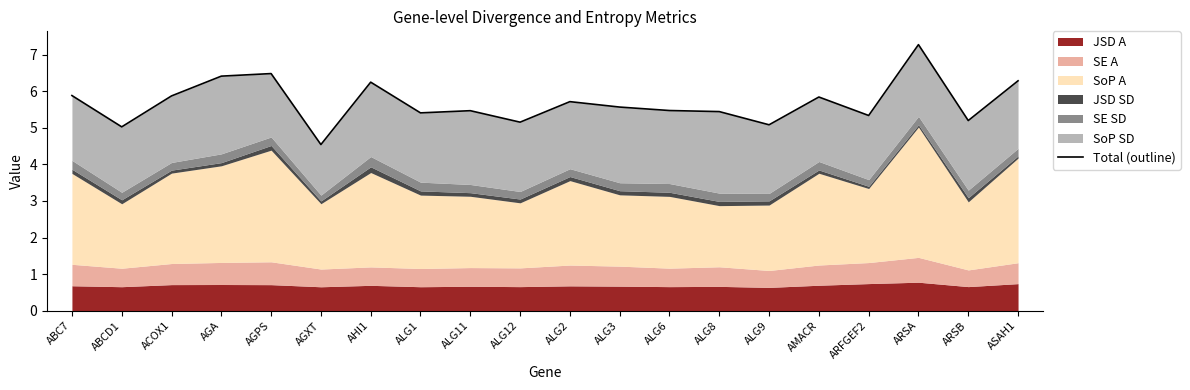

What is the sum of the values at AGPS and AGA?

12.9